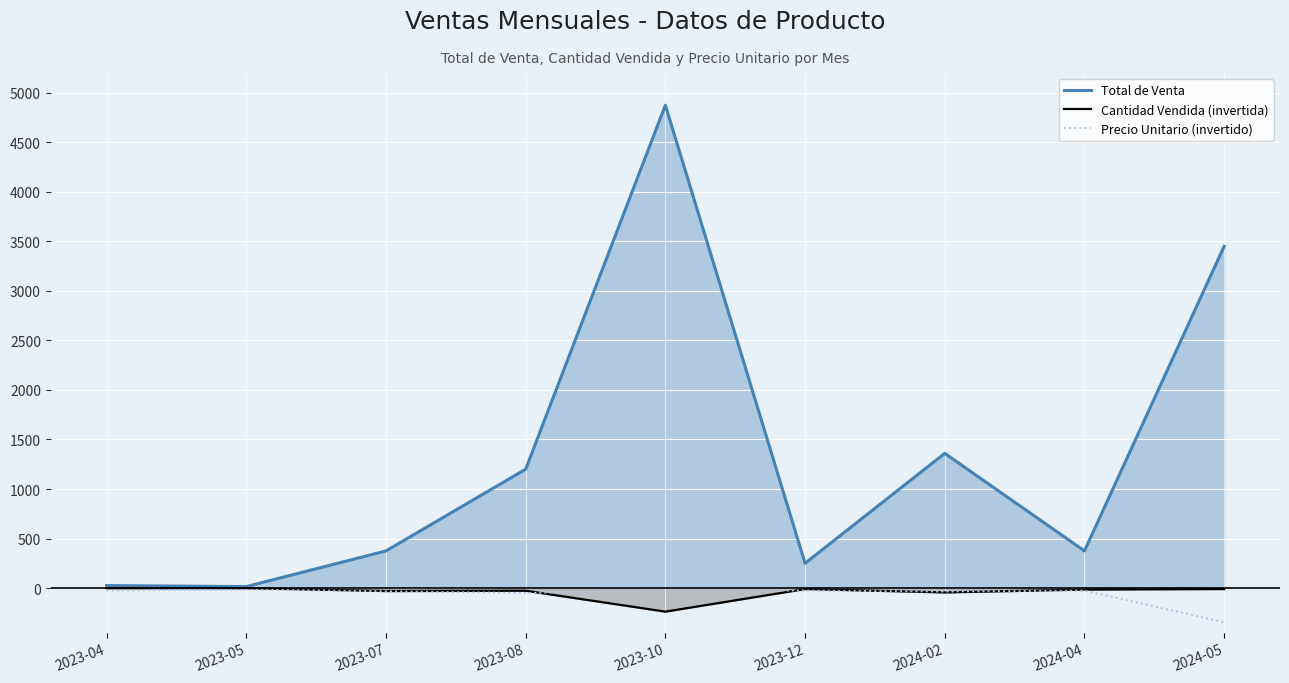

At which label does Total de Venta reach its minimum?

2023-05